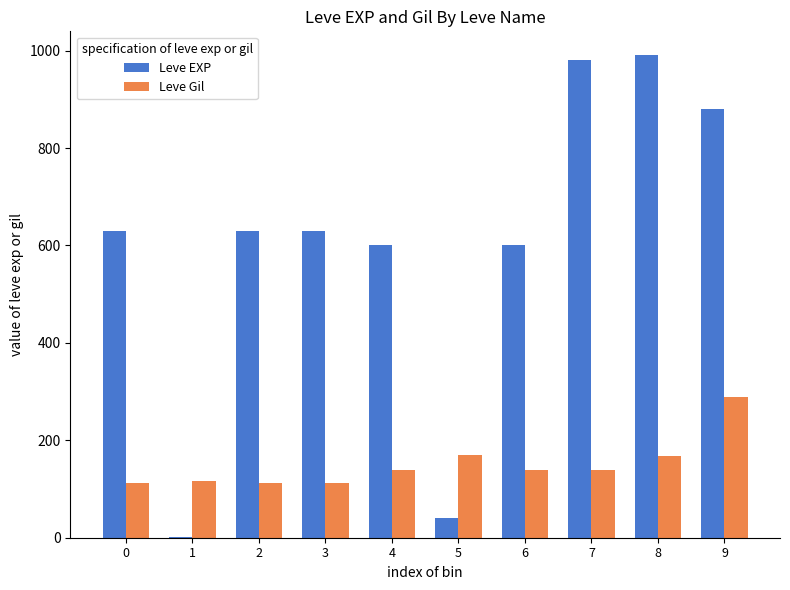

How many groups of bars are there?

10